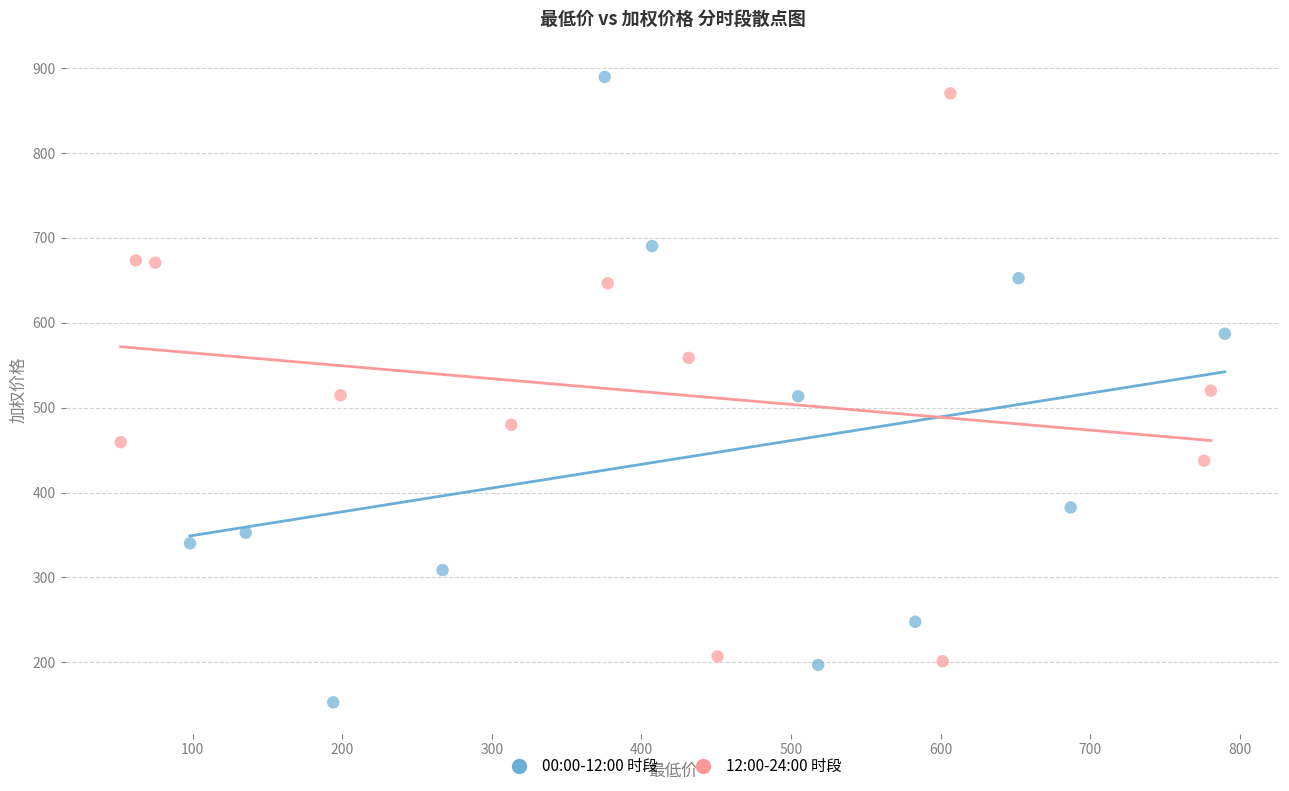

Which series has the widest spread of Y values?

00:00-12:00 时段